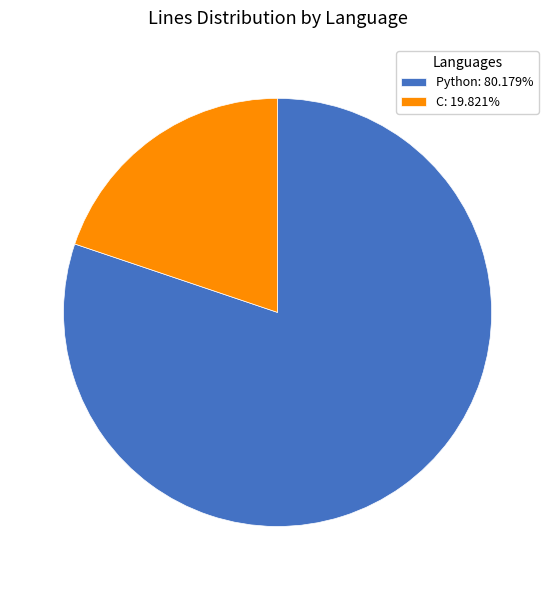

Rank the categories by value from lowest to highest.

C, Python